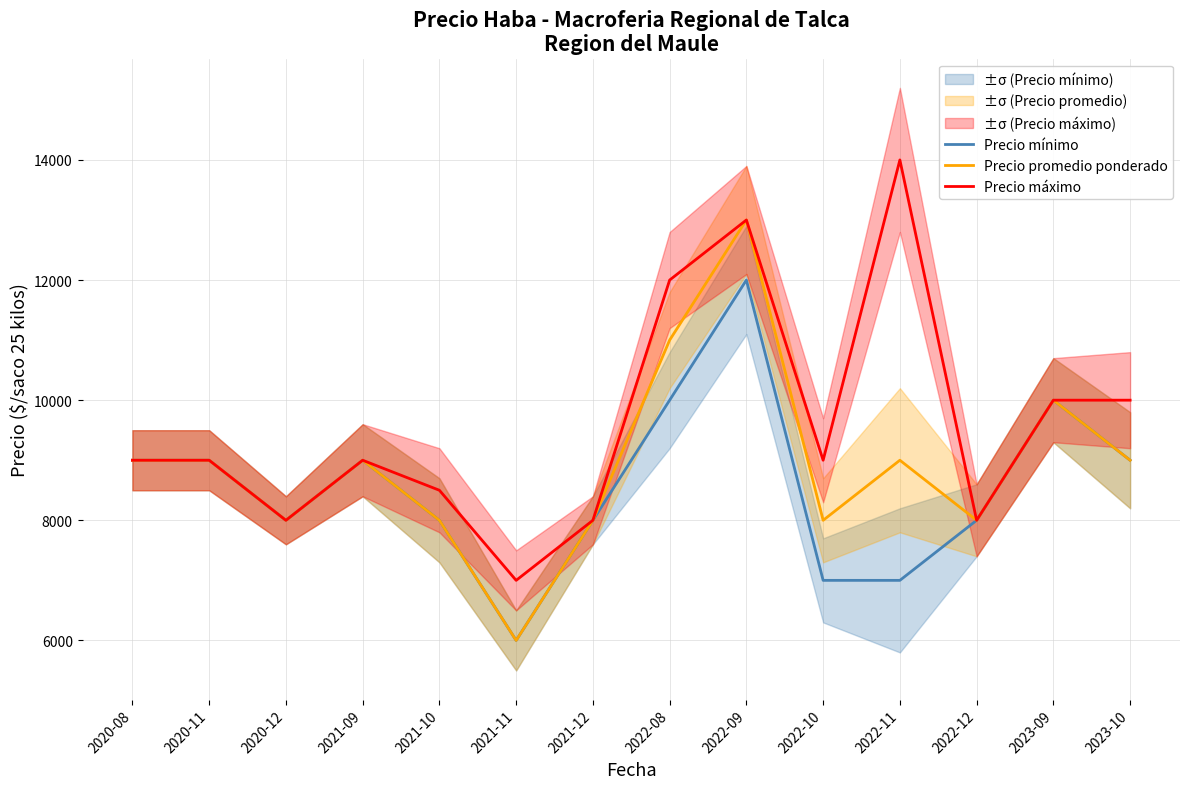

How many lines are shown in the chart?

3